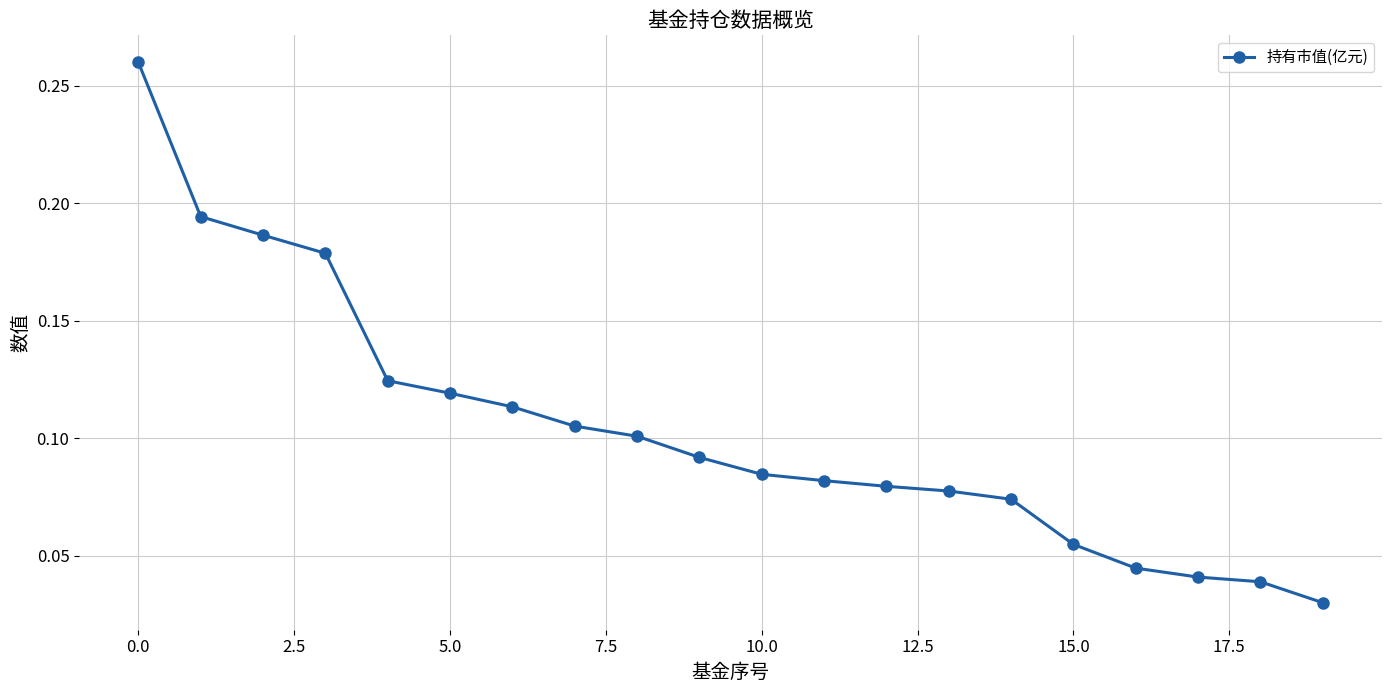

True or false: there are more than 2 points higher than both neighbors.

False